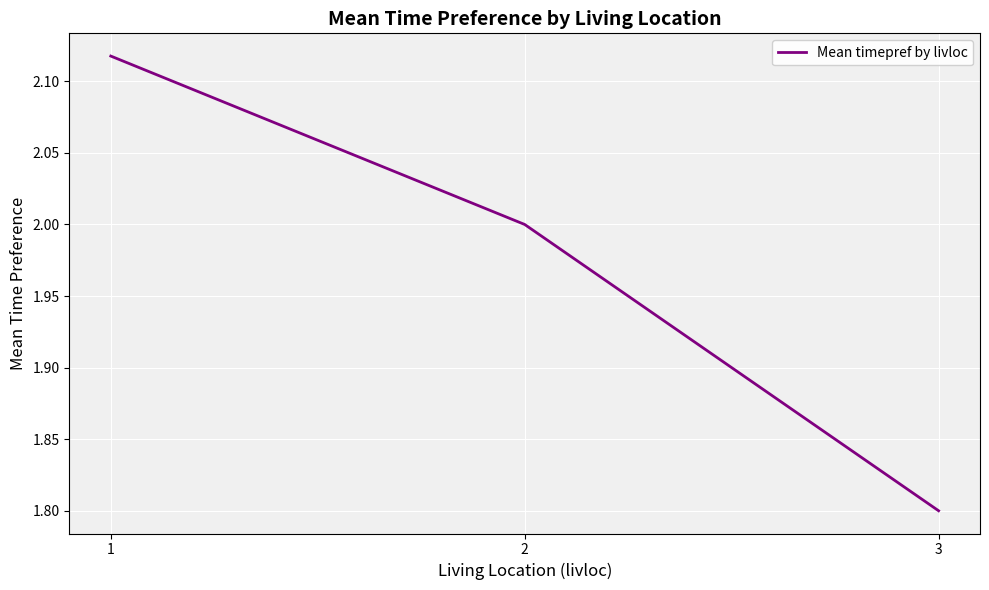

How many values are below 2?

1